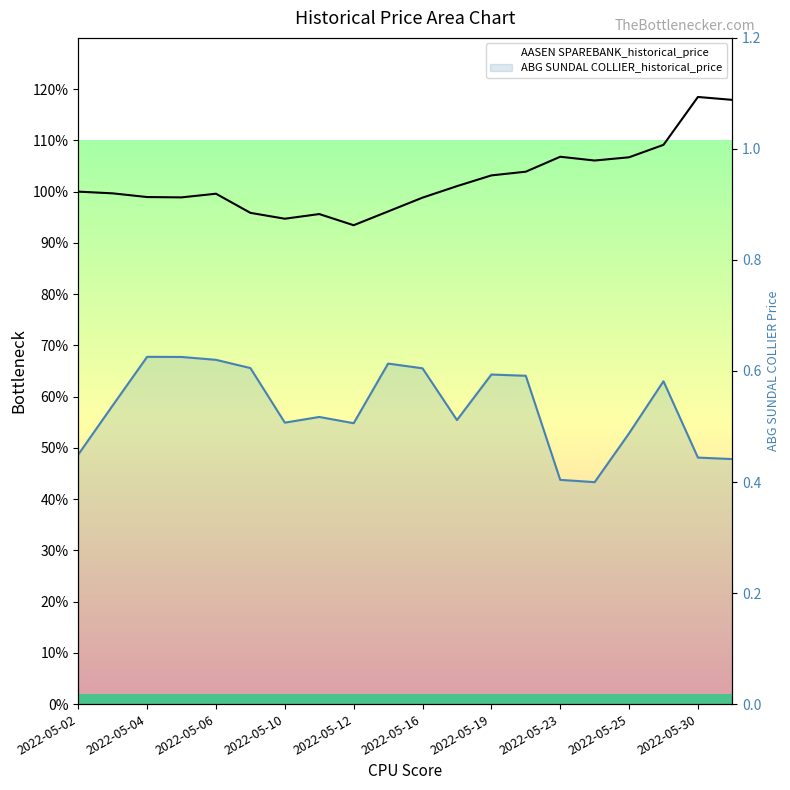

How many distinct data groups are displayed?

2